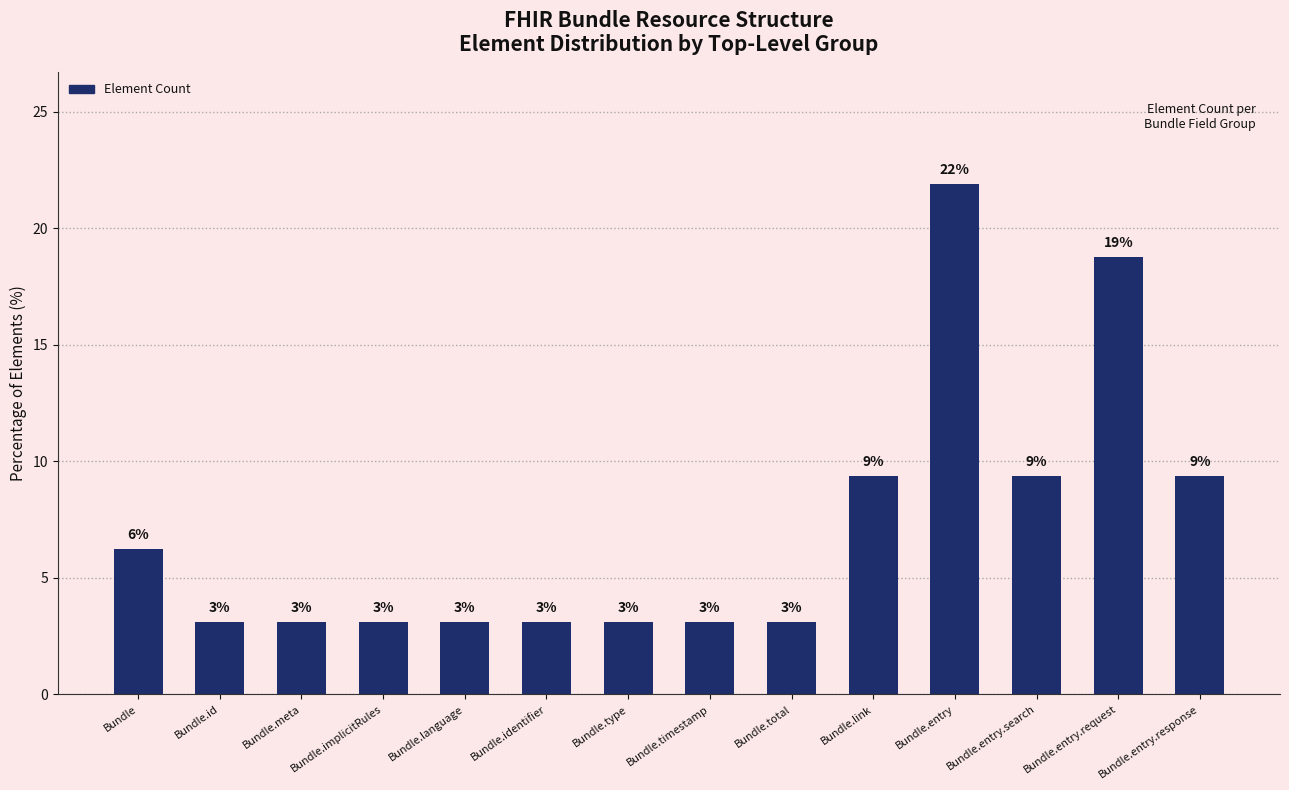

Are the bars horizontal?

No